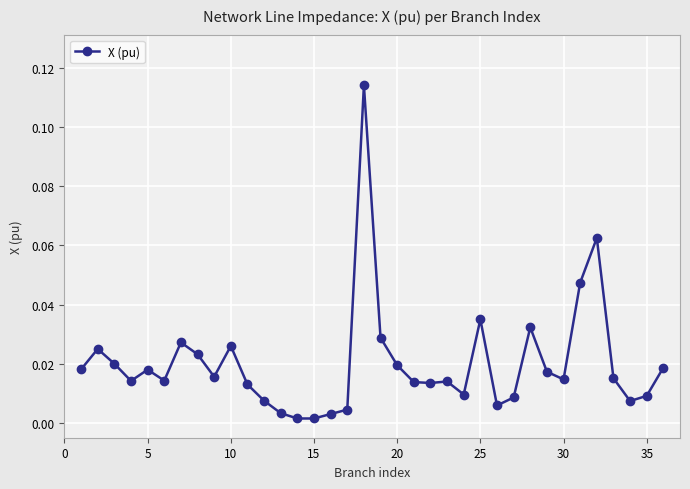

What is the sum of all values?

0.7